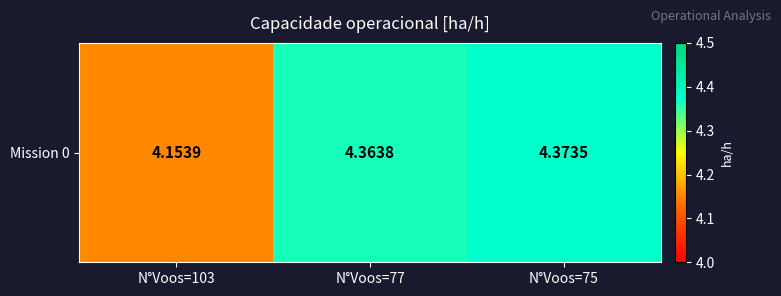

Rank the categories by value from highest to lowest.

N°Voos=75, N°Voos=77, N°Voos=103